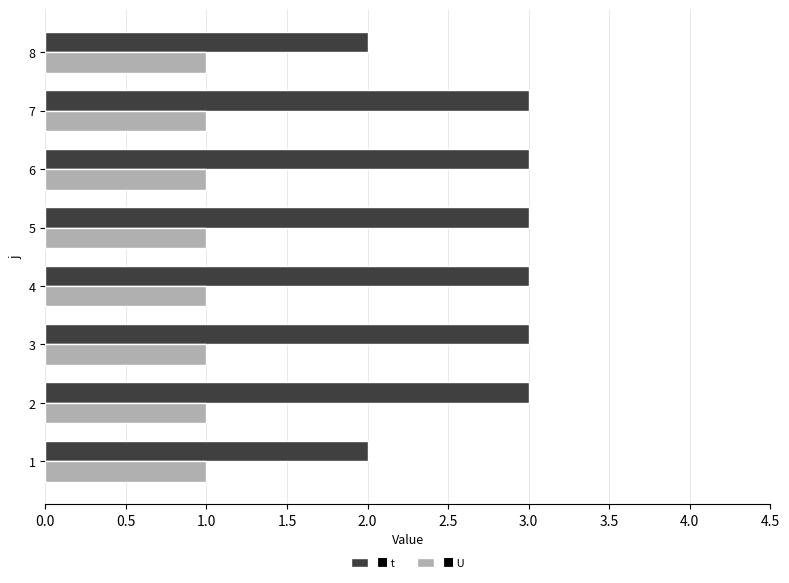

What is the total value across all series at 8?

3